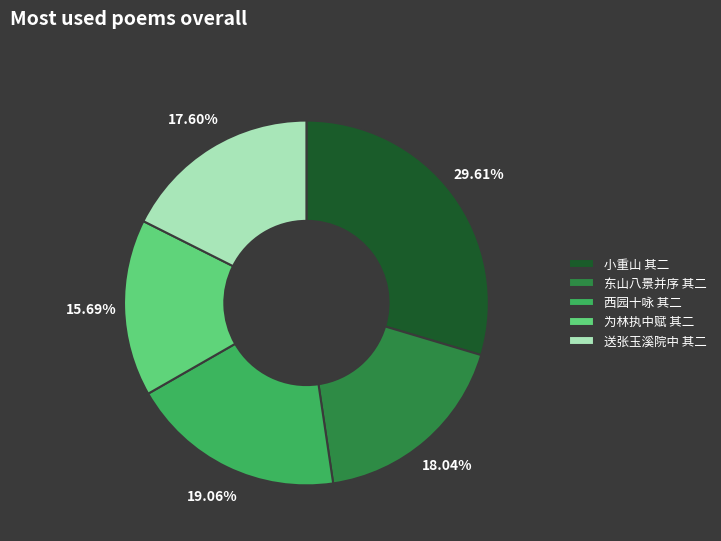

Which category has the smallest portion of the pie?

为林执中赋 其二